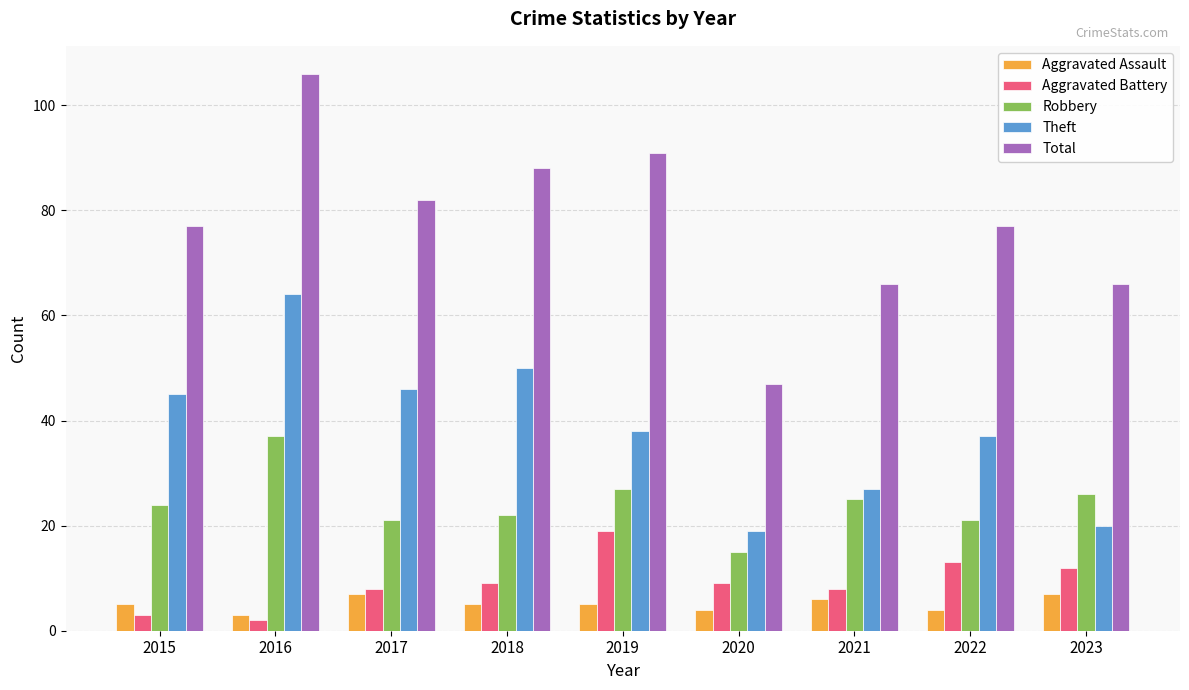

Which series has the widest spread of values?

Total